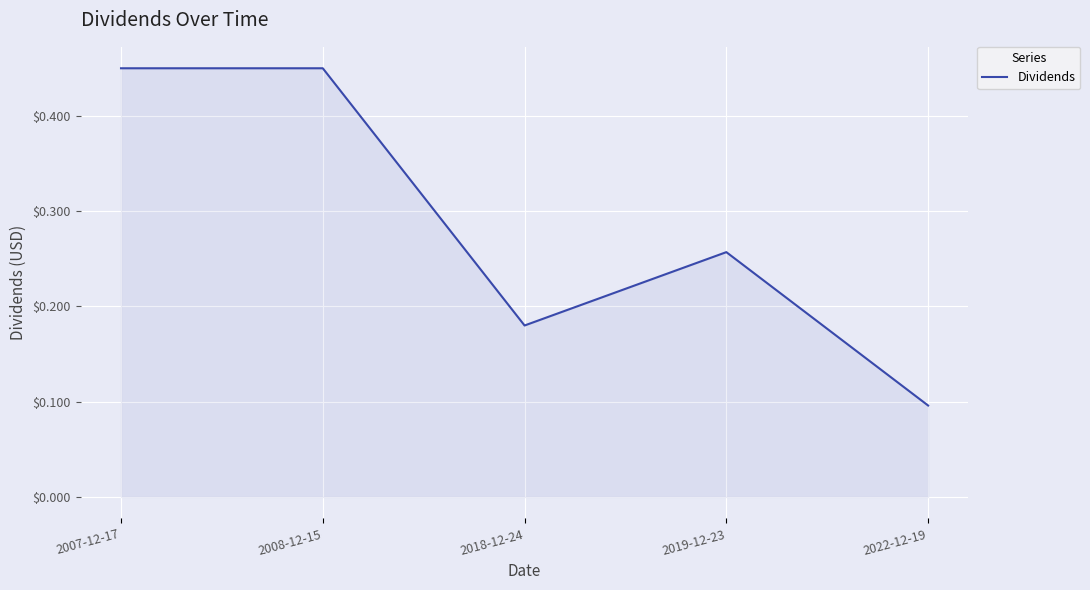

True or false: there are more than 2 points higher than both neighbors.

False